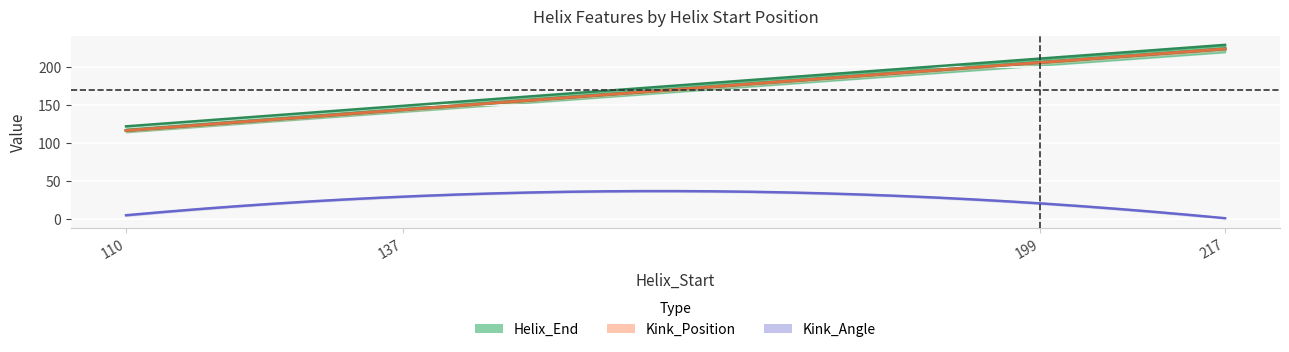

What is the difference between the highest and lowest values at 217?

227.7